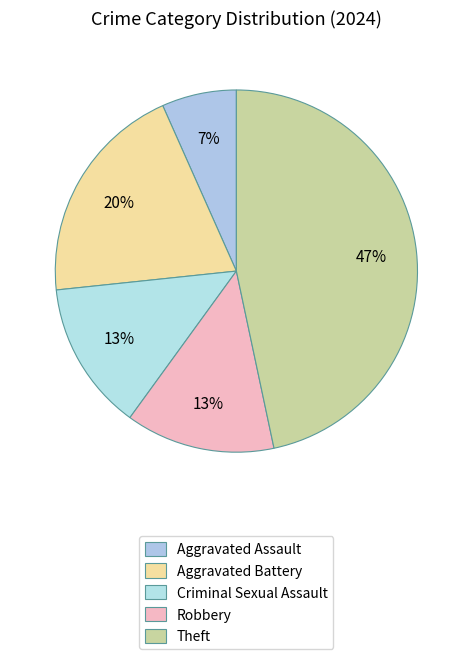

To the nearest percent, what is the difference between the largest and smallest slice percentages?

40%